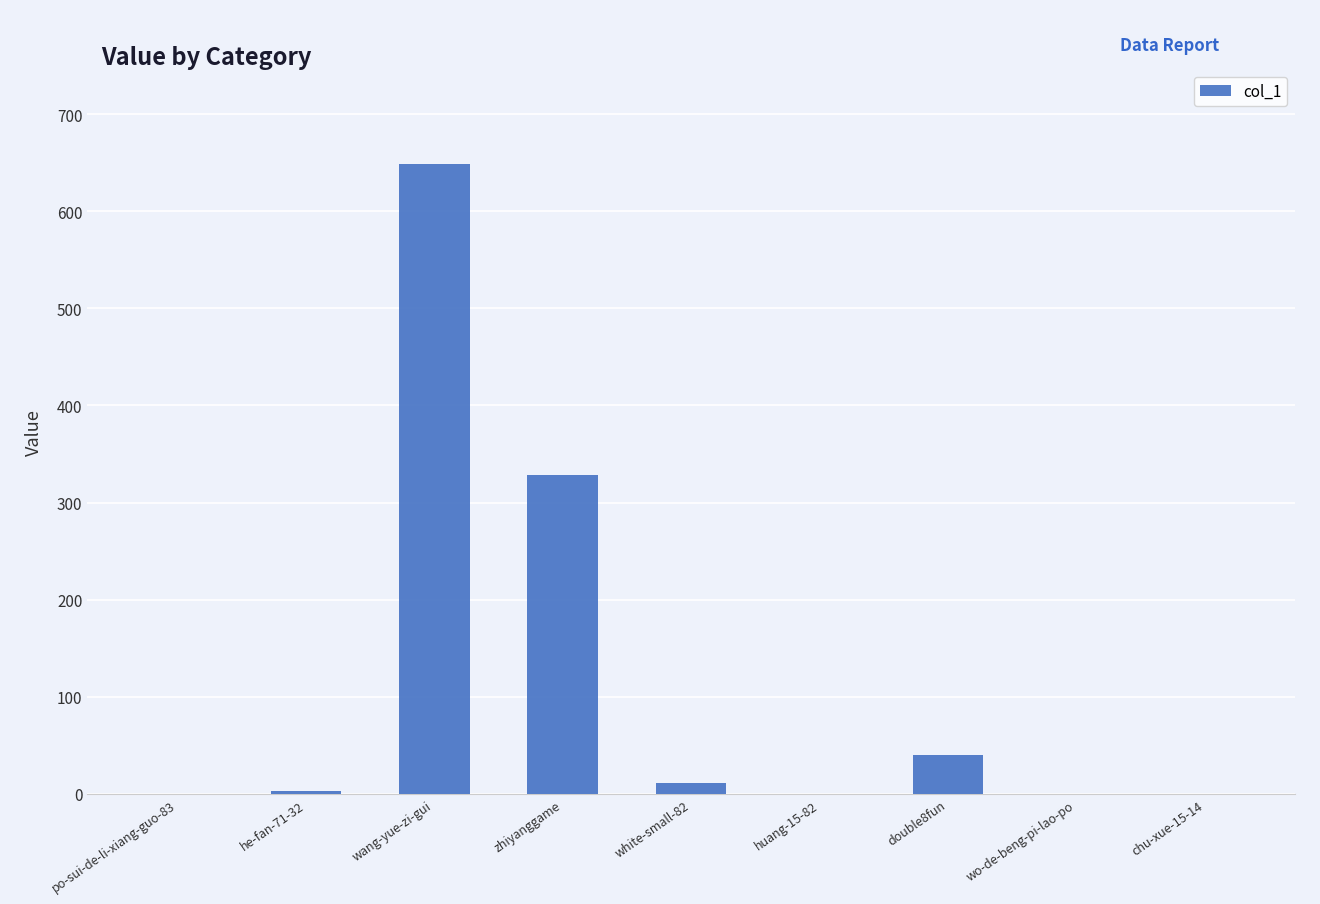

Is it true that the value at wang-yue-zi-gui is 649?

True